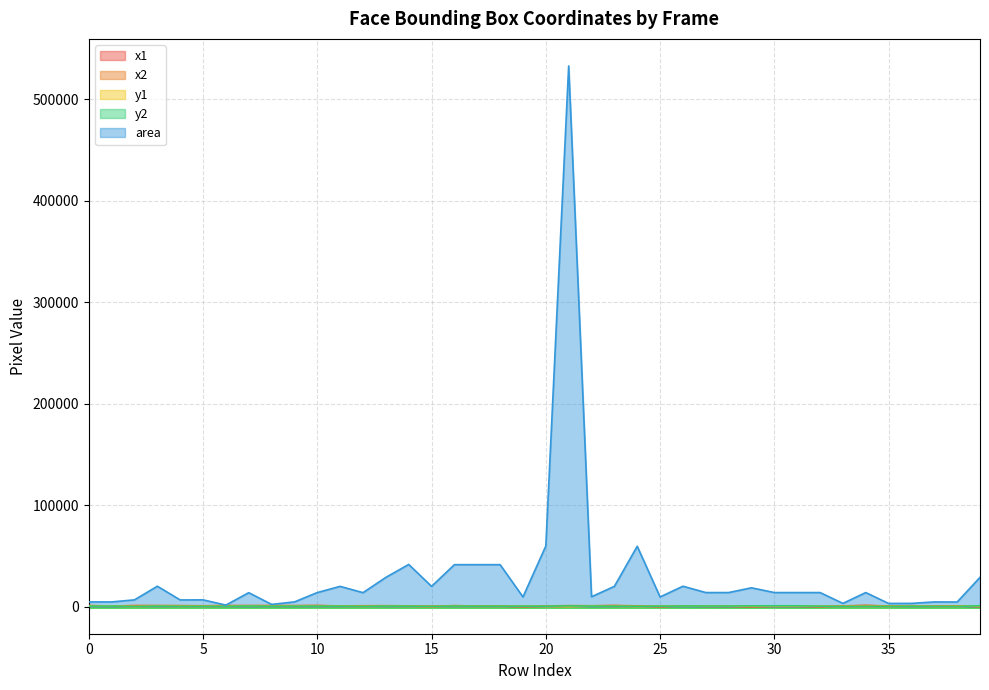

Reading left to right, list all the values displayed in this chart.

x1: 1011	611	990	935	916	808	989	948	995	915	1043	605	804	834	571	190	860	468	468	94	397	331	800	1021	596	84	691	362	350	0	362	362	64	681	1139	601	894	465	749	112
x2: 1080	679	1072	1077	997	890	1028	1065	1042	983	1161	747	922	1004	775	331	1063	671	671	192	642	1061	899	1163	840	182	833	480	468	131	480	480	182	738	1257	658	951	534	817	282
y1: 436	532	129	398	262	270	309	518	364	387	434	341	208	405	264	183	367	264	264	417	231	17	466	341	132	407	484	506	506	656	745	745	387	183	231	189	384	242	180	749
y2: 504	601	211	540	344	352	349	636	412	456	552	482	325	575	468	325	571	468	468	515	475	747	565	482	376	505	626	624	624	798	863	863	505	240	349	245	441	310	248	919
area: 4692	4692	6724	20164	6642	6724	1560	13806	2256	4692	13924	20022	13806	28900	41616	20022	41412	41412	41412	9604	59780	532900	9801	20022	59536	9604	20164	13924	13924	18602	13924	13924	13924	3249	13924	3192	3249	4692	4624	28900